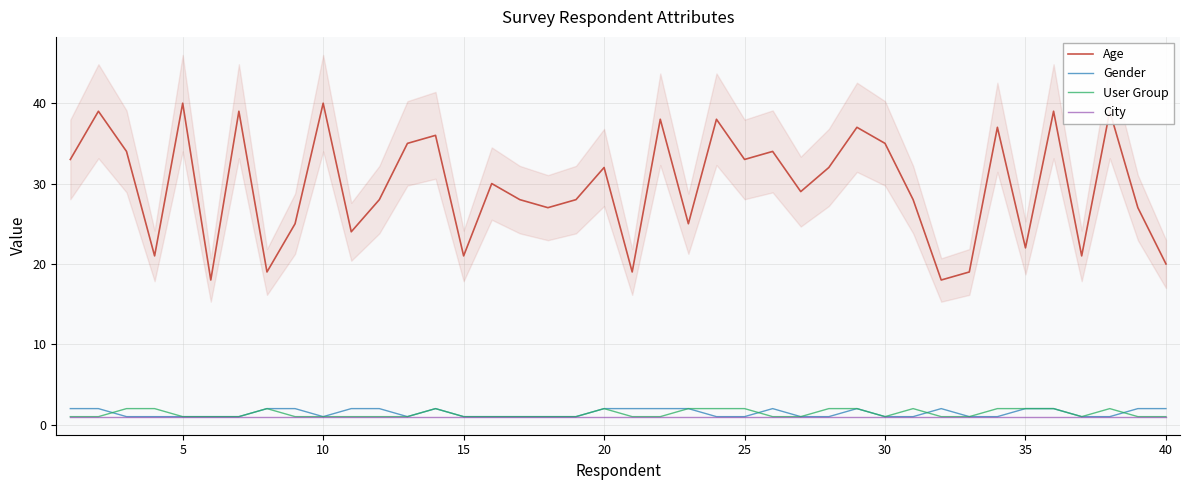

True or false: City has more than 1 points higher than both neighbors.

False